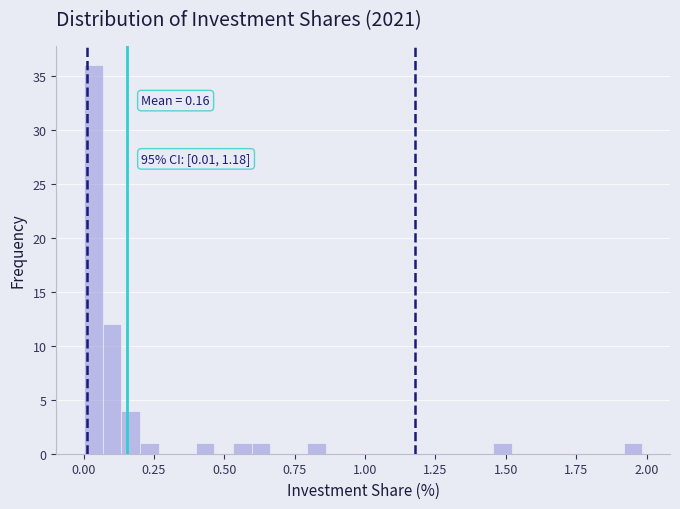

Read against the x-axis, roughly where is the centre of the tallest bar?

0.05